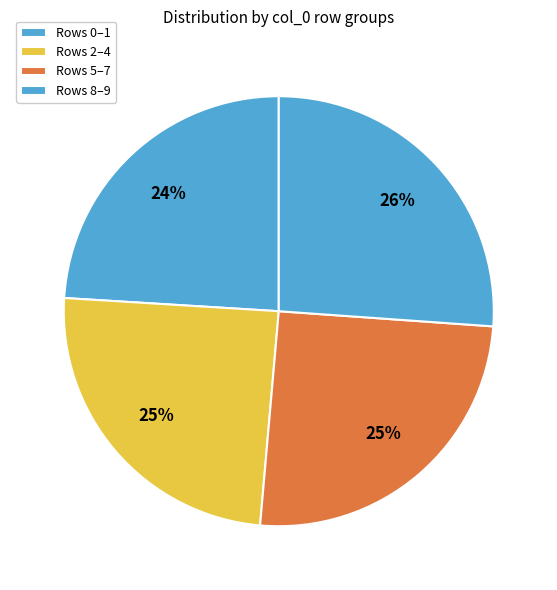

Count the number of slices in the pie.

4